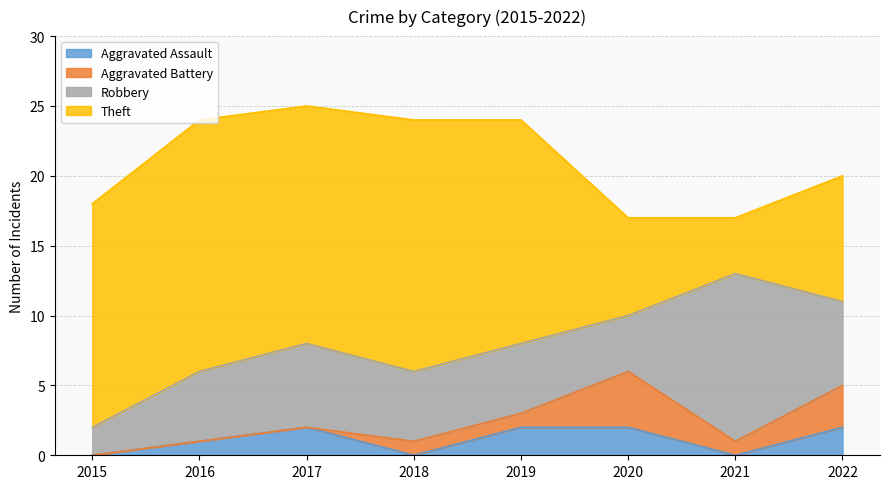

In Robbery, how many points are higher than both neighbors (excluding endpoints)?

2